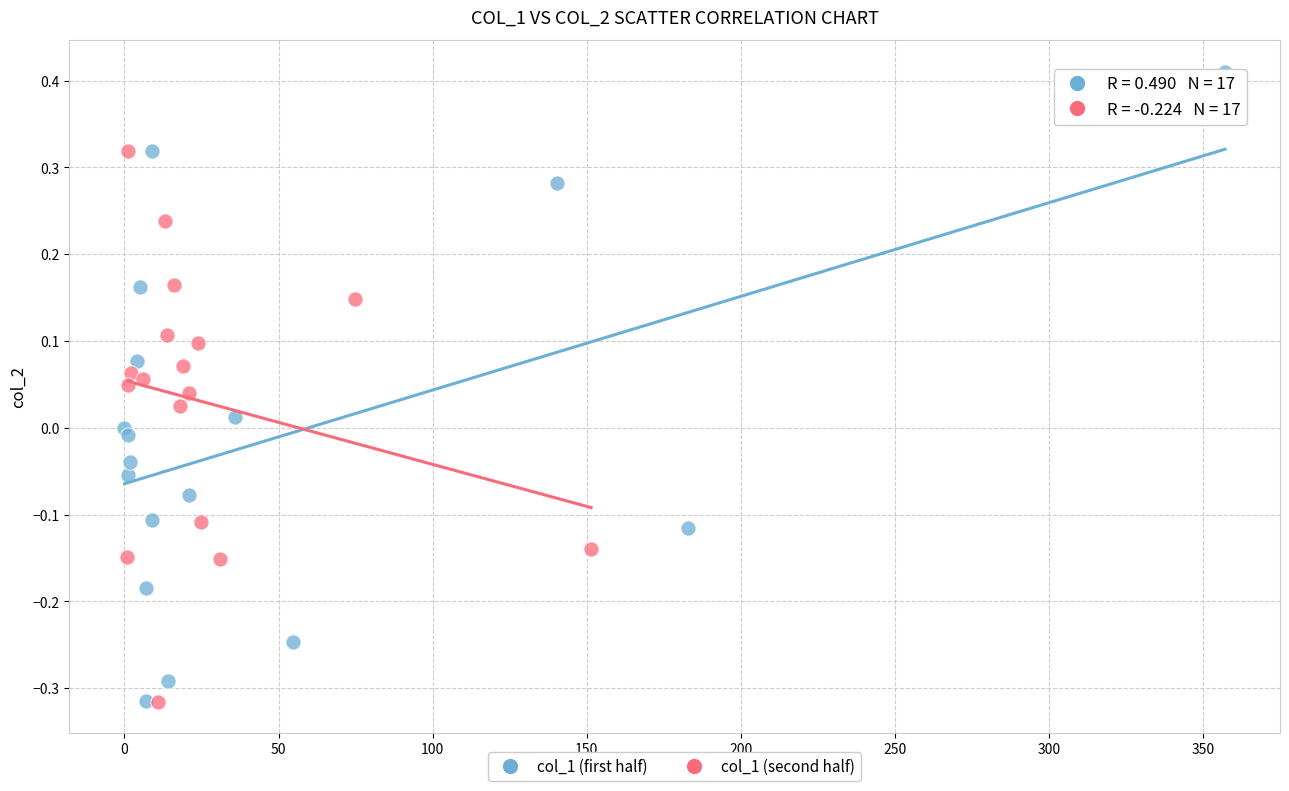

Which series reaches the maximum Y coordinate?

col_1 (first half)